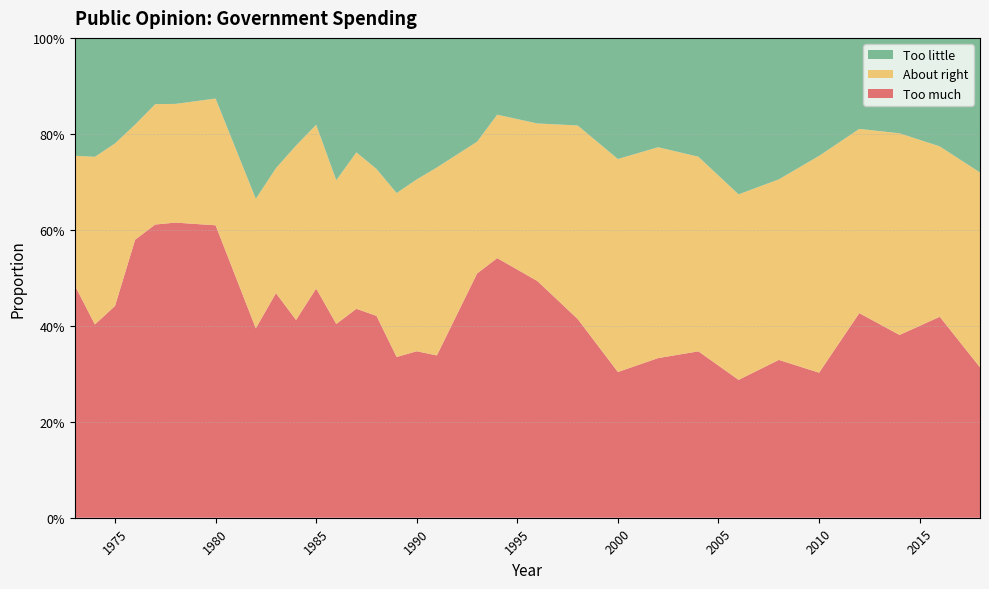

Reading left to right, what are all the values shown in this chart?

Too much: 0.5	0.4	0.4	0.6	0.6	0.6	0.6	0.4	0.5	0.4	0.5	0.4	0.4	0.4	0.3	0.3	0.3	0.5	0.5	0.5	0.4	0.3	0.3	0.3	0.3	0.3	0.3	0.4	0.4	0.4	0.3
About right: 0.3	0.3	0.3	0.2	0.3	0.2	0.3	0.3	0.3	0.4	0.3	0.3	0.3	0.3	0.3	0.4	0.4	0.3	0.3	0.3	0.4	0.4	0.4	0.4	0.4	0.4	0.5	0.4	0.4	0.4	0.4
Too little: 0.2	0.2	0.2	0.2	0.1	0.1	0.1	0.3	0.3	0.2	0.2	0.3	0.2	0.3	0.3	0.3	0.3	0.2	0.2	0.2	0.2	0.3	0.2	0.2	0.3	0.3	0.2	0.2	0.2	0.2	0.3